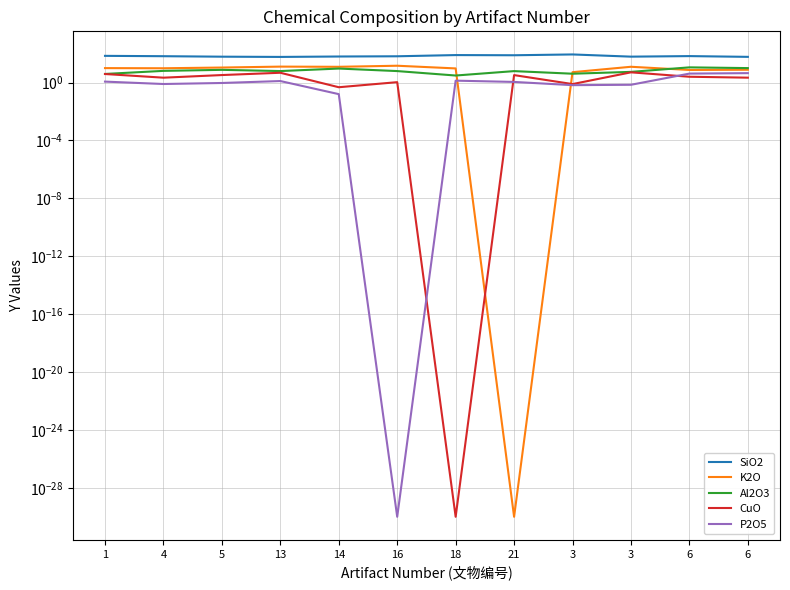

The K2O series shows 0.0 at 21. True or false?

False